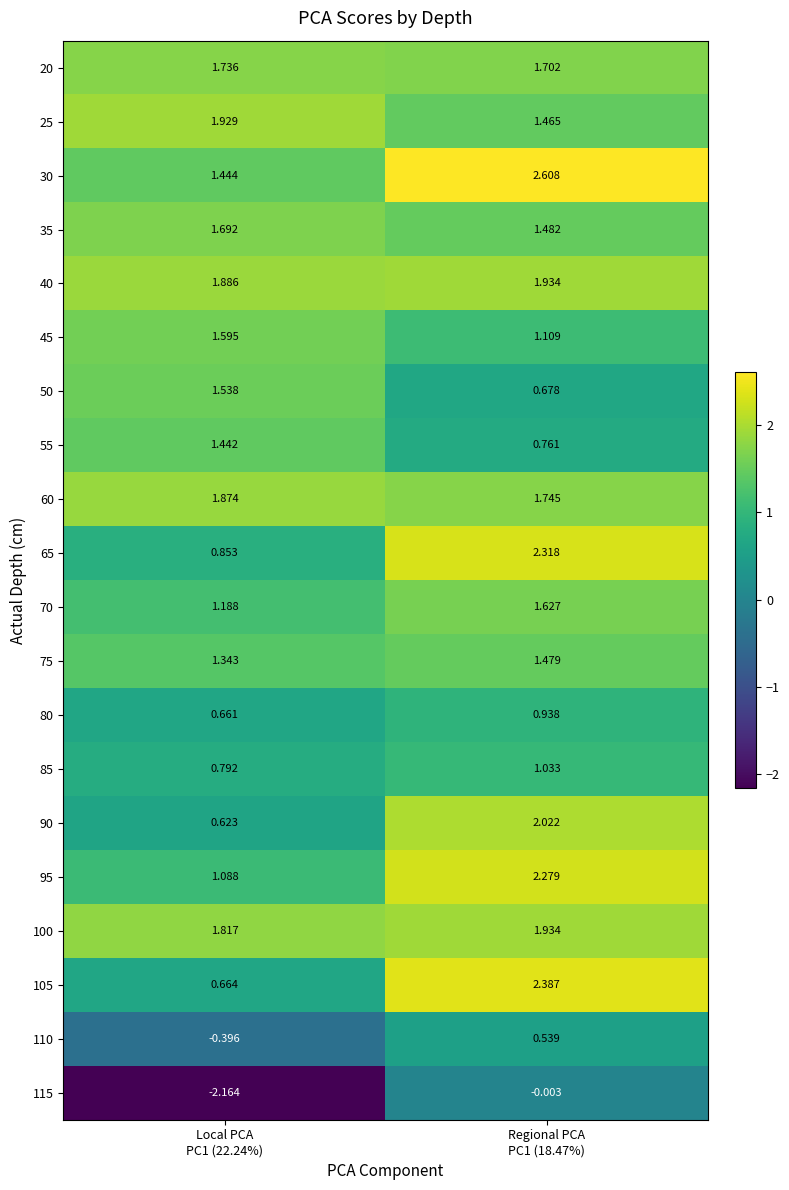

How many data points does each series have?

2